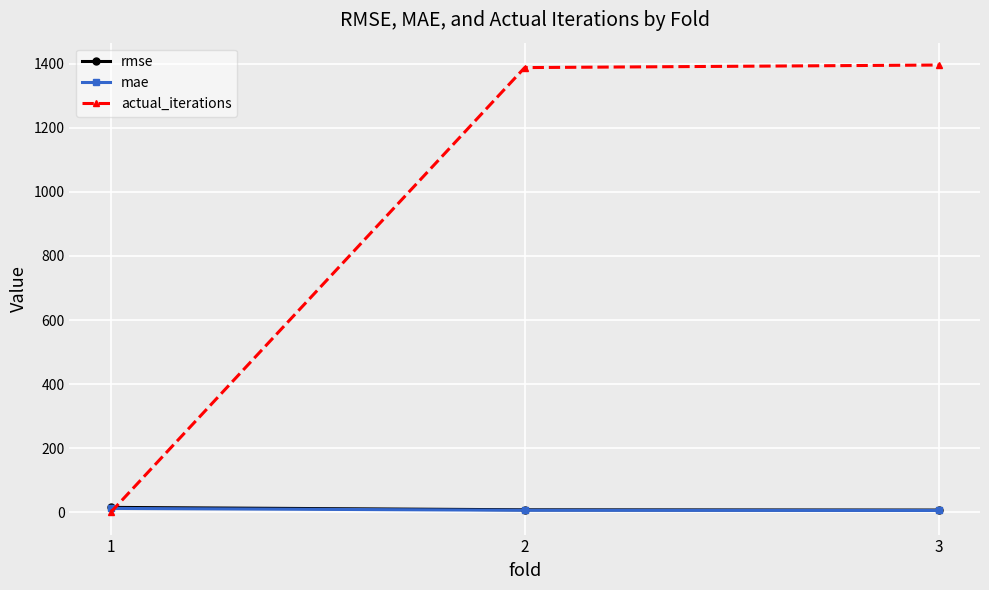

What is the difference between the rmse values at 2 and 3?

0.8